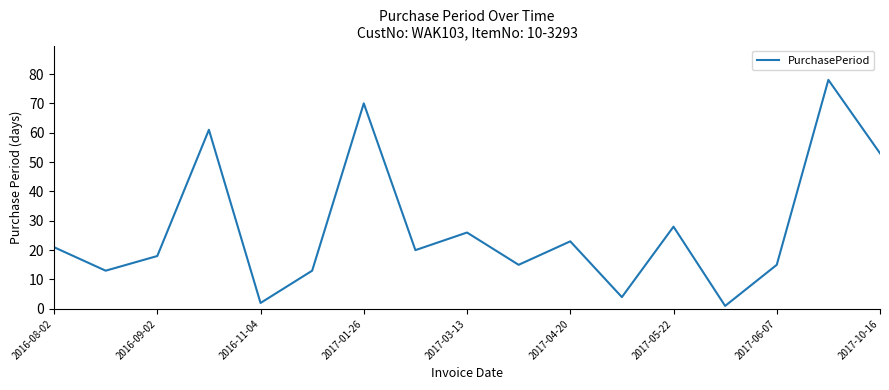

What is the difference between the maximum and minimum values?

77